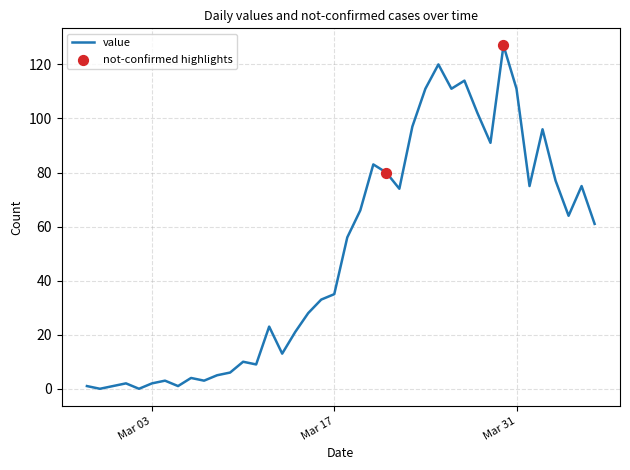

What is the greatest value displayed?

127